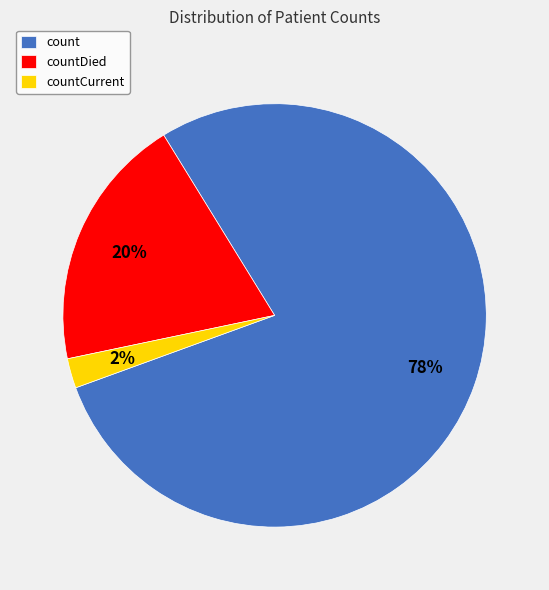

What is the largest slice in the pie chart?

count